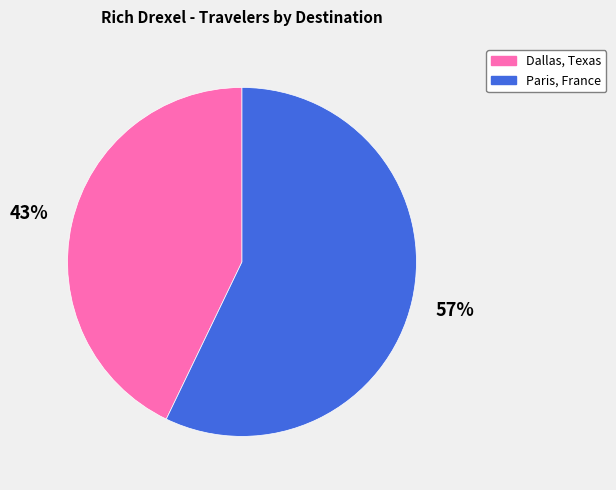

To the nearest percent, what is the average slice percentage?

50%